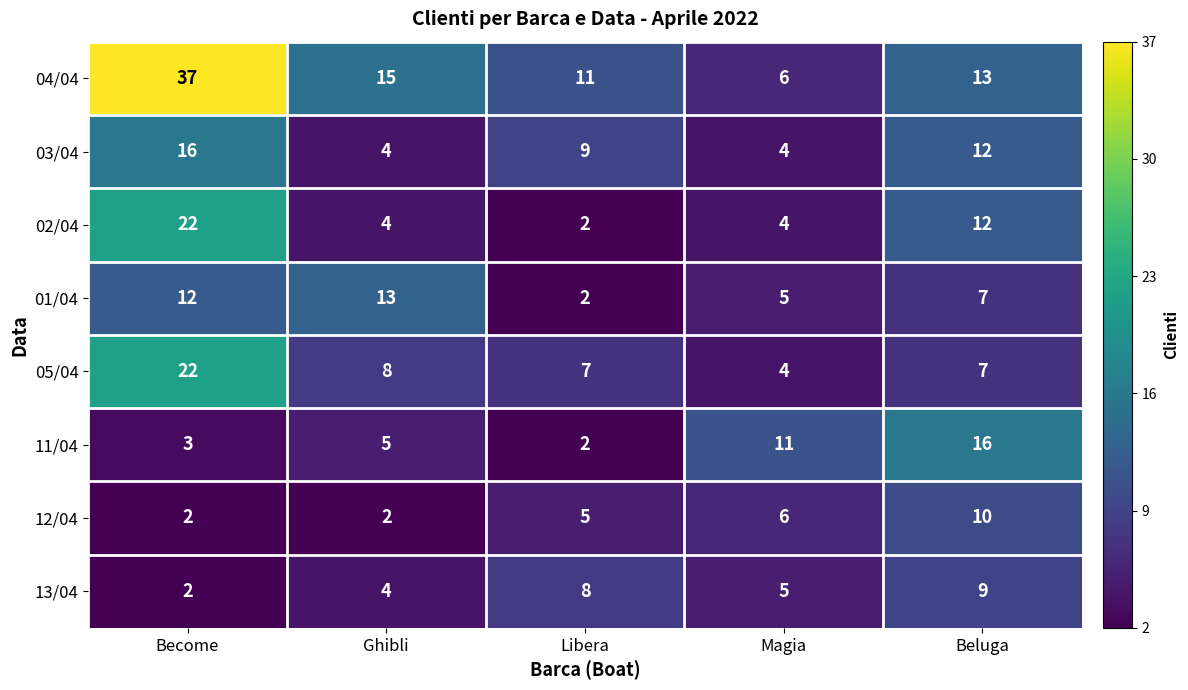

True or false: 05/04 has a value of 4 at Magia.

True